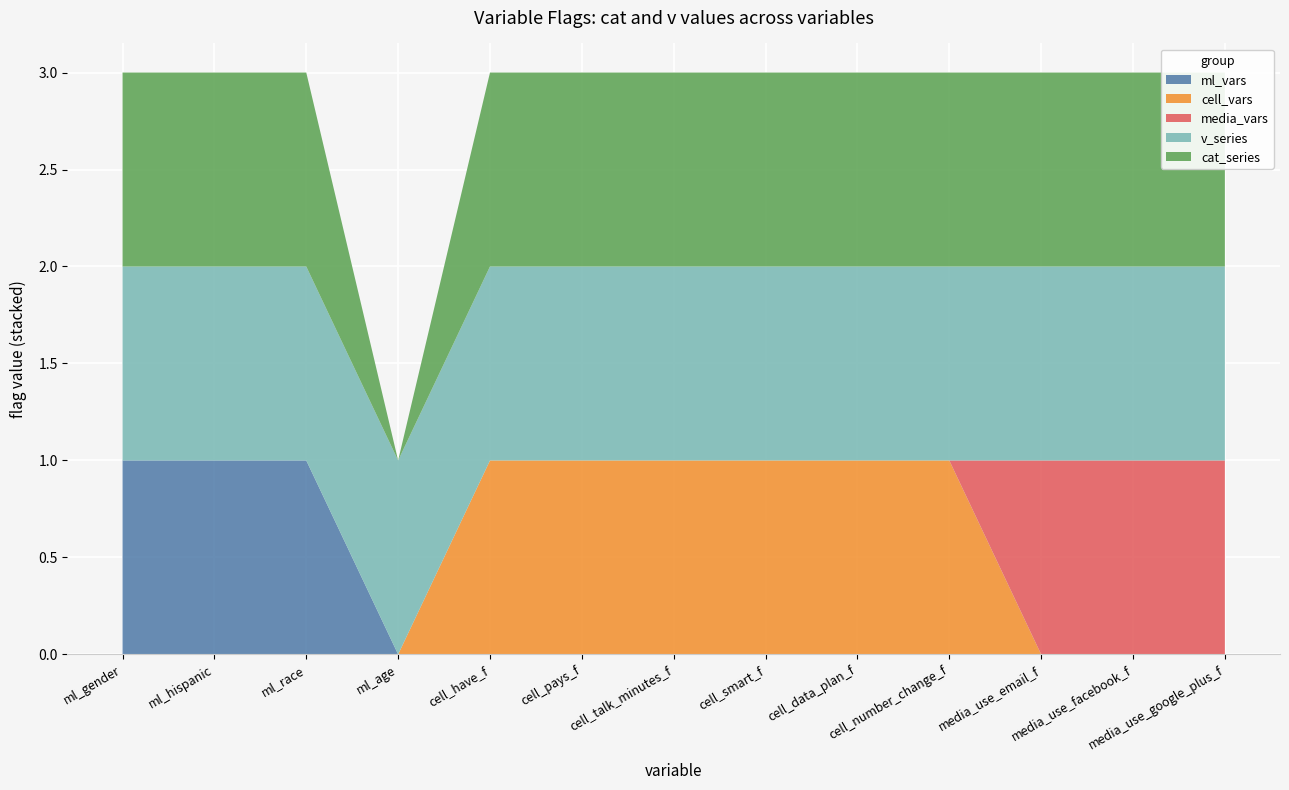

Reading right to left, what are all the values shown in this chart?

cat=1 vars: 1	1	1	1	1	1	1	1	1	0	1	1	1
v=1 count: 1	1	1	1	1	1	1	1	1	1	1	1	1